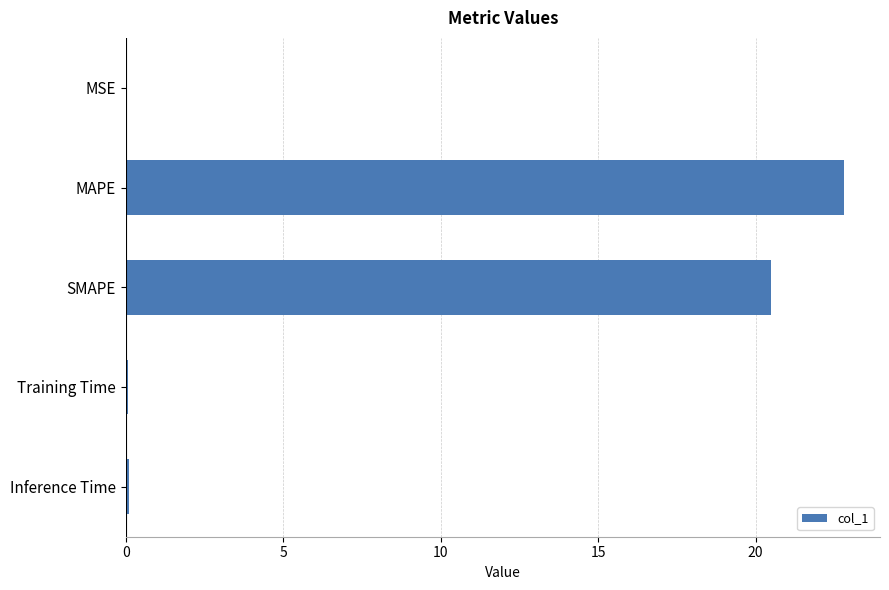

At which label is the value closest to 11?

SMAPE